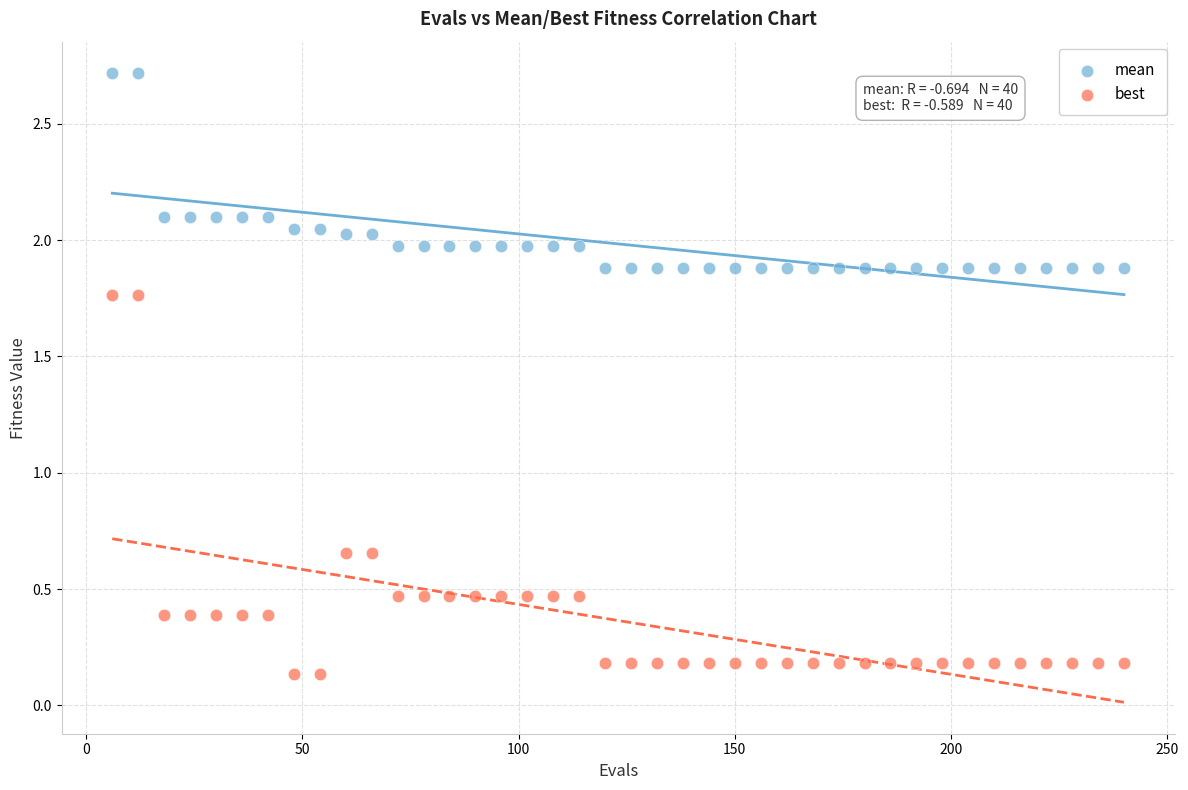

Across all data points, what is the range of X values (max minus min)?

234.0